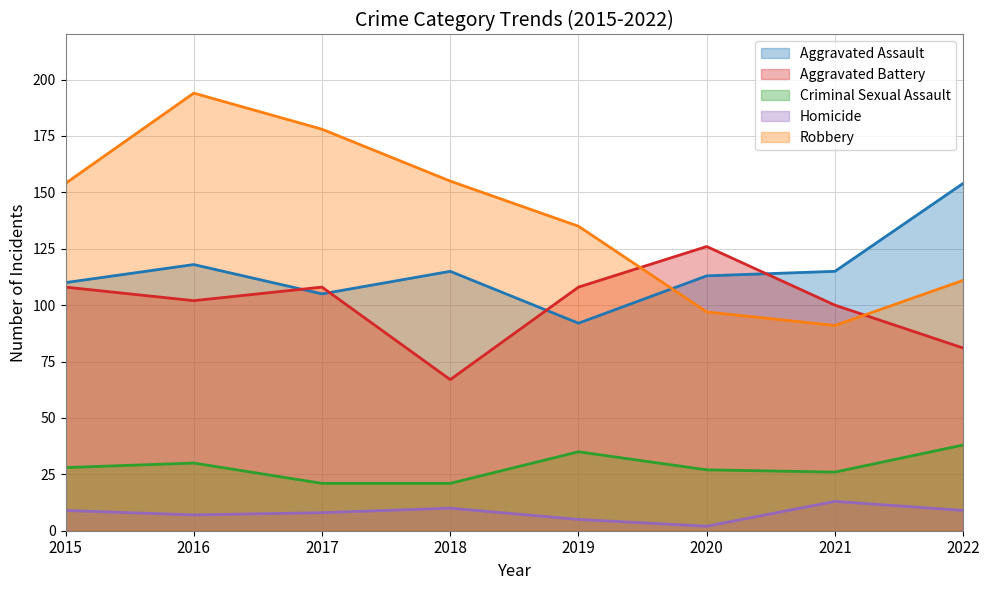

Is the value of Homicide at 2018 greater than the value of Aggravated Battery at 2015?

No